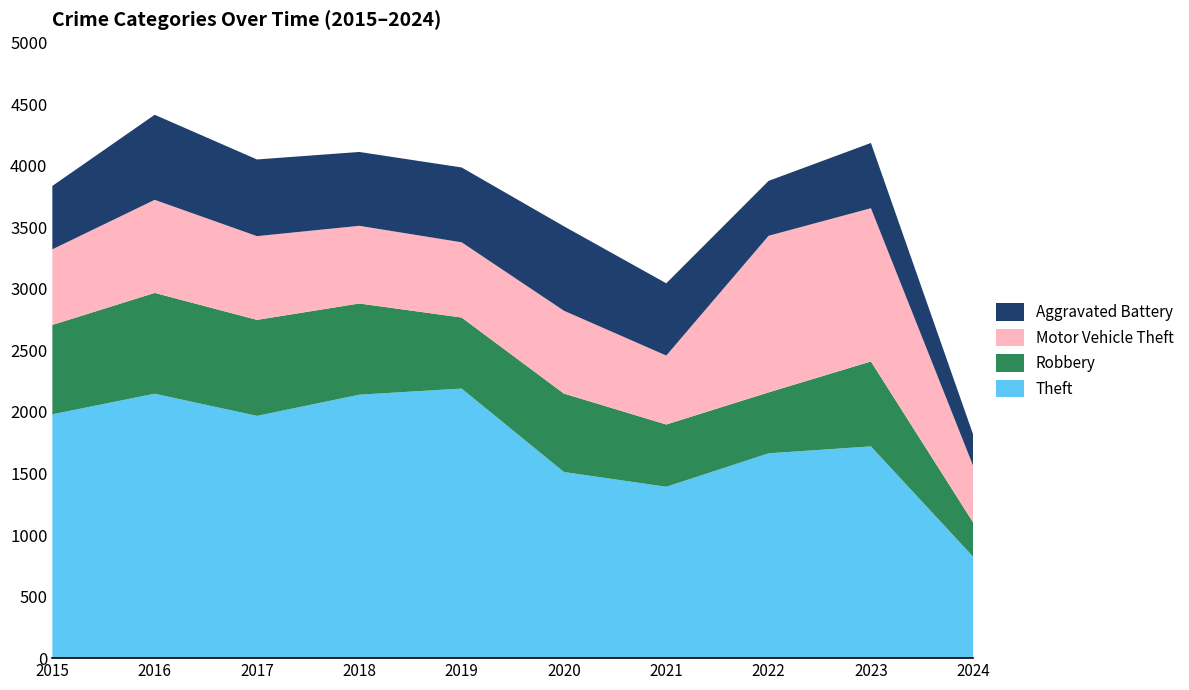

Reading right to left, list all the values displayed in this chart.

Theft: 2024=823	2023=1720	2022=1664	2021=1392	2020=1512	2019=2190	2018=2140	2017=1968	2016=2148	2015=1981
Robbery: 2024=278	2023=690	2022=495	2021=506	2020=637	2019=577	2018=741	2017=780	2016=819	2015=726
Motor Vehicle Theft: 2024=459	2023=1245	2022=1272	2021=560	2020=673	2019=611	2018=631	2017=680	2016=756	2015=614
Aggravated Battery: 2024=254	2023=530	2022=446	2021=587	2020=686	2019=608	2018=600	2017=623	2016=691	2015=515